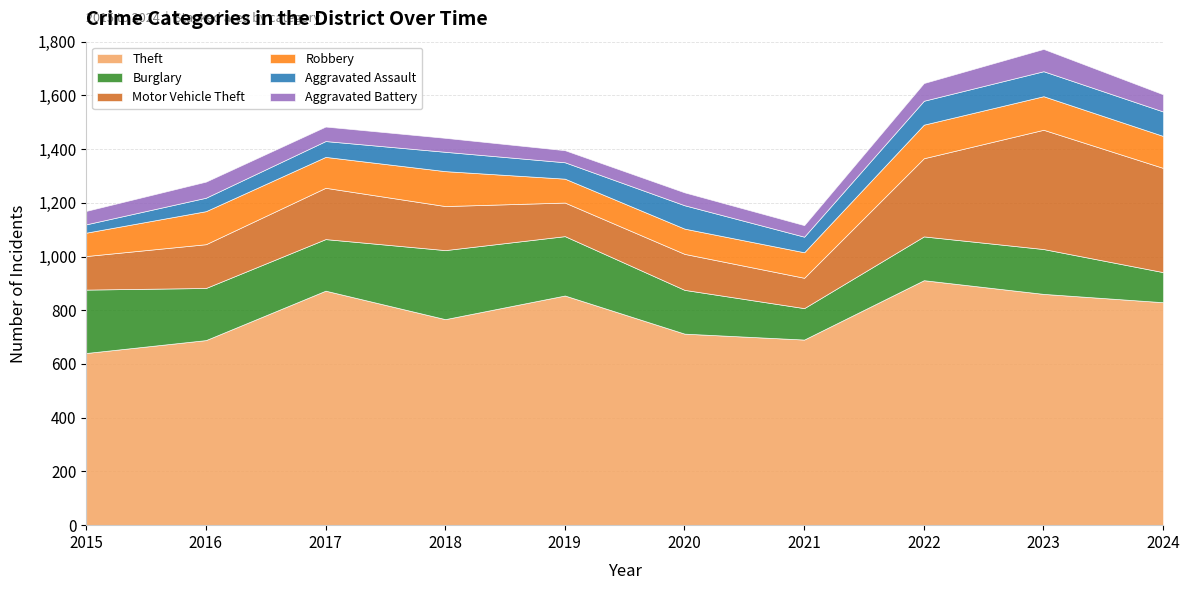

What is the value of the Theft point at the 1st from the left?

641